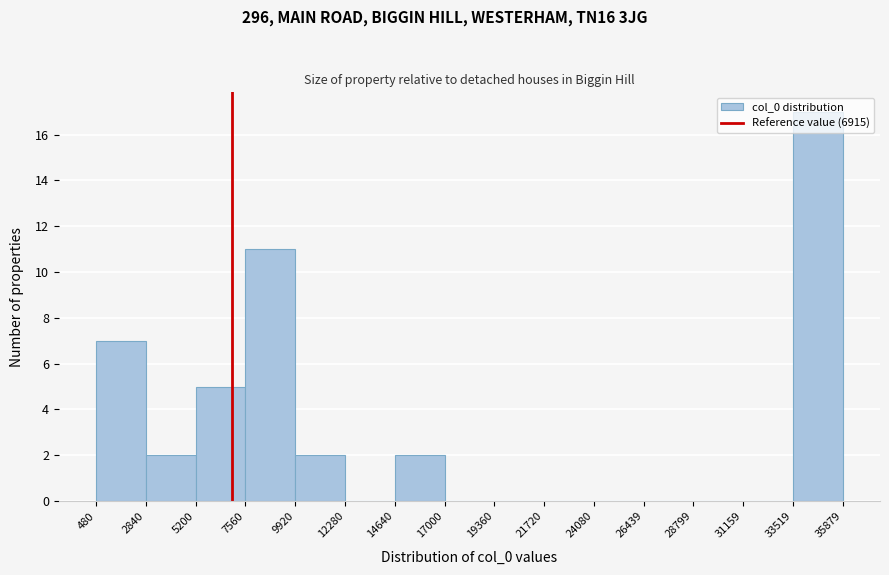

Reading left to right, transcribe this chart: for each bar, give the range it covers on the x-axis and its height. The values are not printed on the chart, so give them approximately, as read against the axis.

480 to 2840: 7
2840 to 5200: 2
5200 to 7560: 5
7560 to 9920: 11
9920 to 12280: 2
12280 to 14640: 0
14640 to 17000: 2
17000 to 19360: 0
19360 to 21720: 0
21720 to 24080: 0
24080 to 26439: 0
26439 to 28799: 0
28799 to 31159: 0
31159 to 33519: 0
33519 to 35879: 17